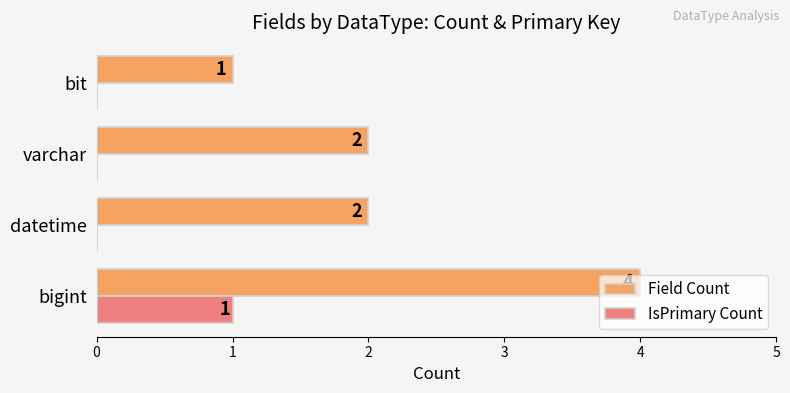

How many data points does each series have?

4